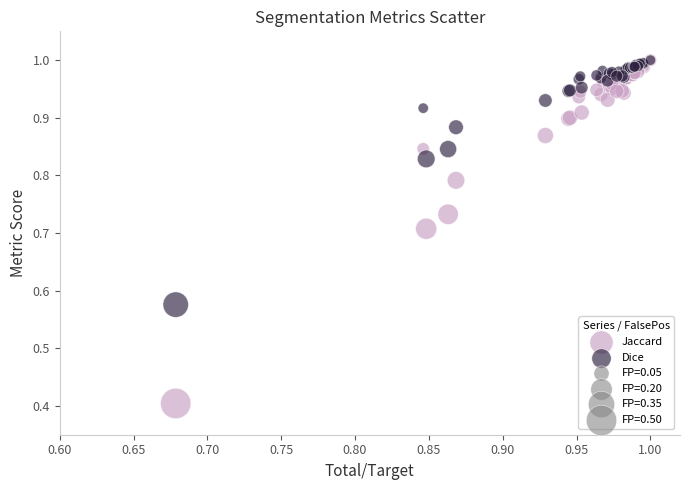

Across all series, what Y value is closest to 0?

0.4